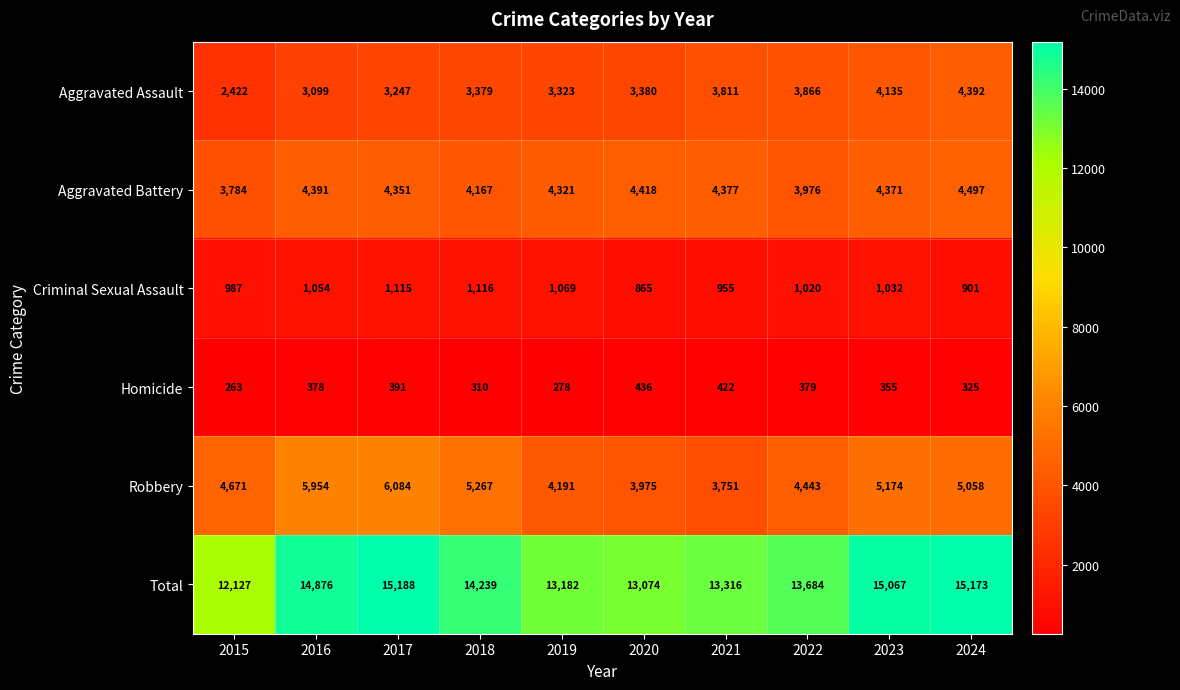

Count the number of data series in this chart.

6